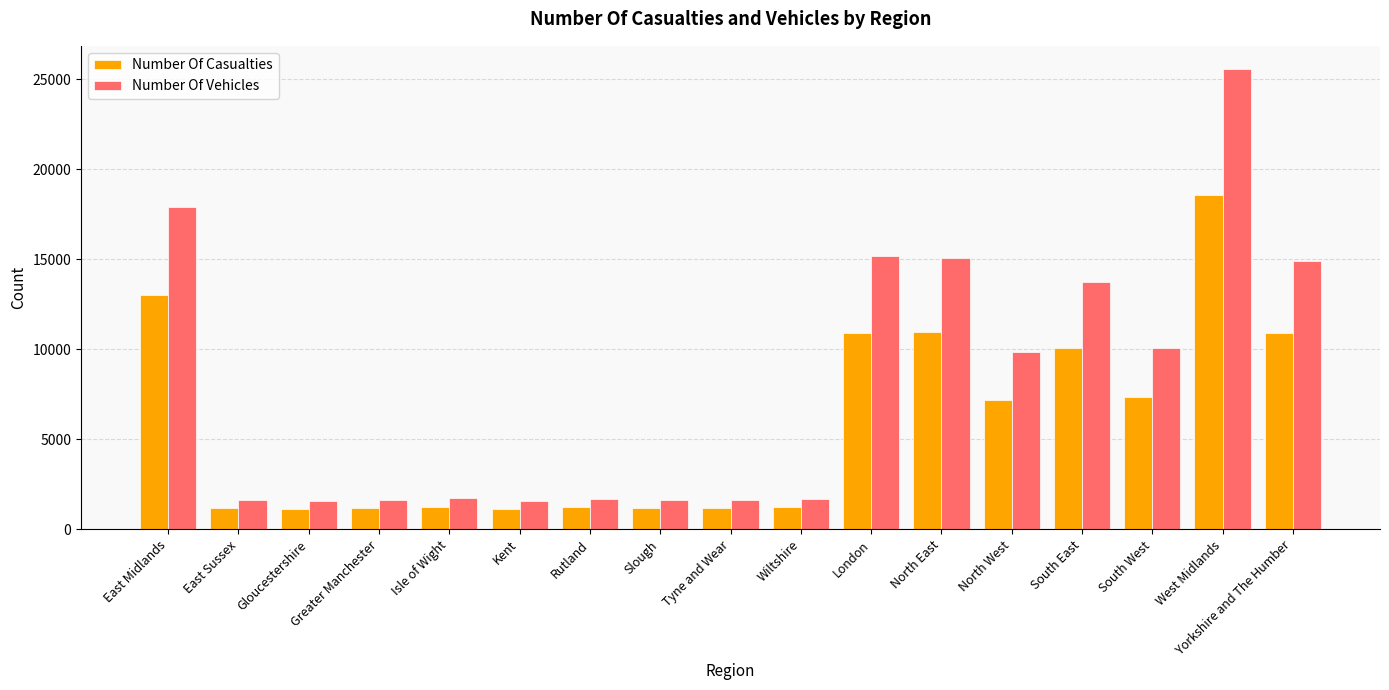

Which label corresponds to the largest value in the chart?

West Midlands